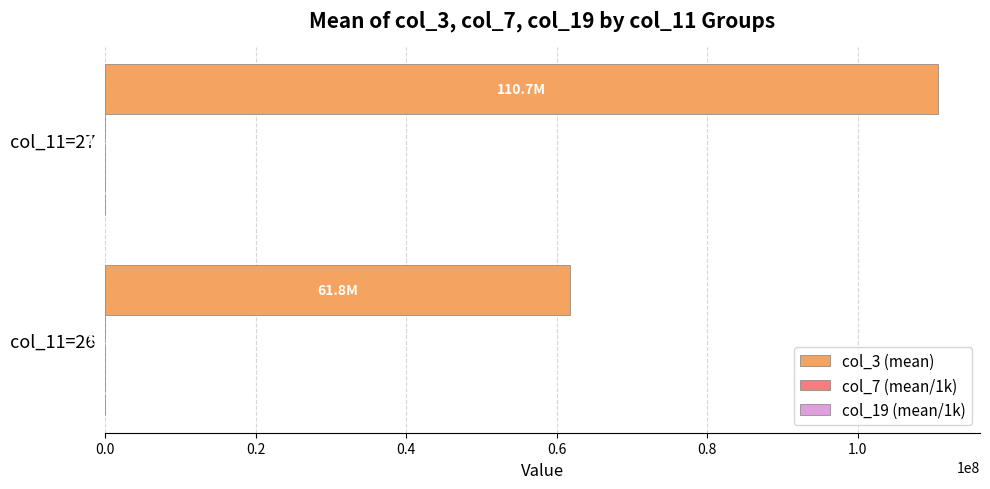

At which category is the sum across all series the highest?

col_11=27